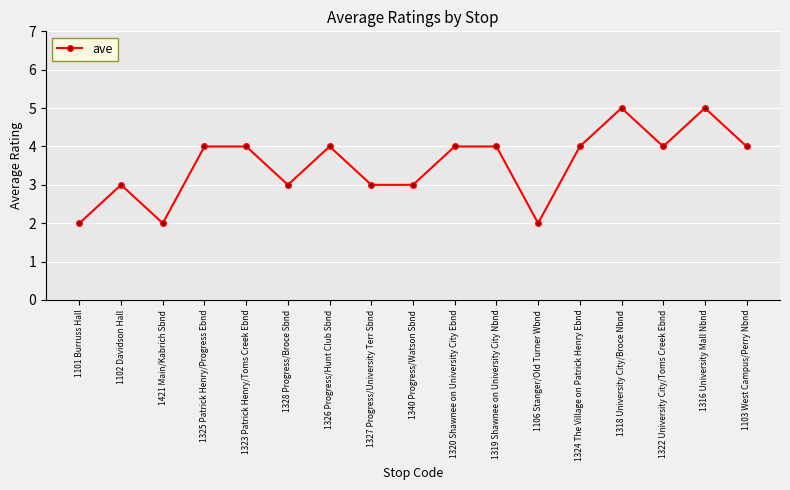

Reading left to right, transcribe all the data shown in this chart.

1101 Burruss Hall=2	1102 Davidson Hall=3	1421 Main/Kabrich Sbnd=2	1325 Patrick Henry/Progress Ebnd=4	1323 Patrick Henry/Toms Creek Ebnd=4	1328 Progress/Broce Sbnd=3	1326 Progress/Hunt Club Sbnd=4	1327 Progress/University Terr Sbnd=3	1340 Progress/Watson Sbnd=3	1320 Shawnee on University City Ebnd=4	1319 Shawnee on University City Nbnd=4	1106 Stanger/Old Turner Wbnd=2	1324 The Village on Patrick Henry Ebnd=4	1318 University City/Broce Nbnd=5	1322 University City/Toms Creek Ebnd=4	1316 University Mall Nbnd=5	1103 West Campus/Perry Nbnd=4